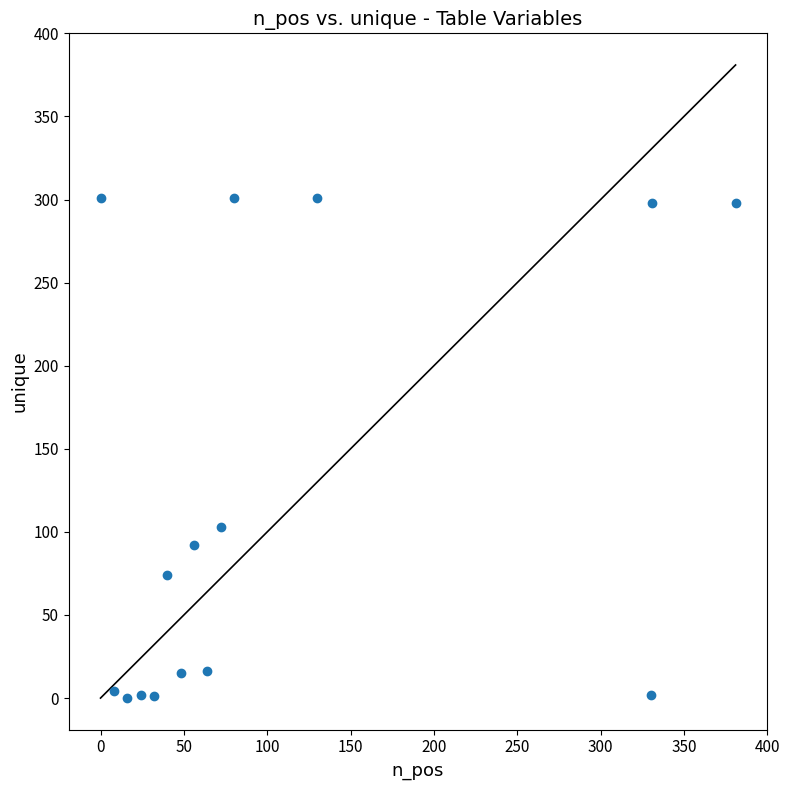

What is the range of X values (max minus min)?

381